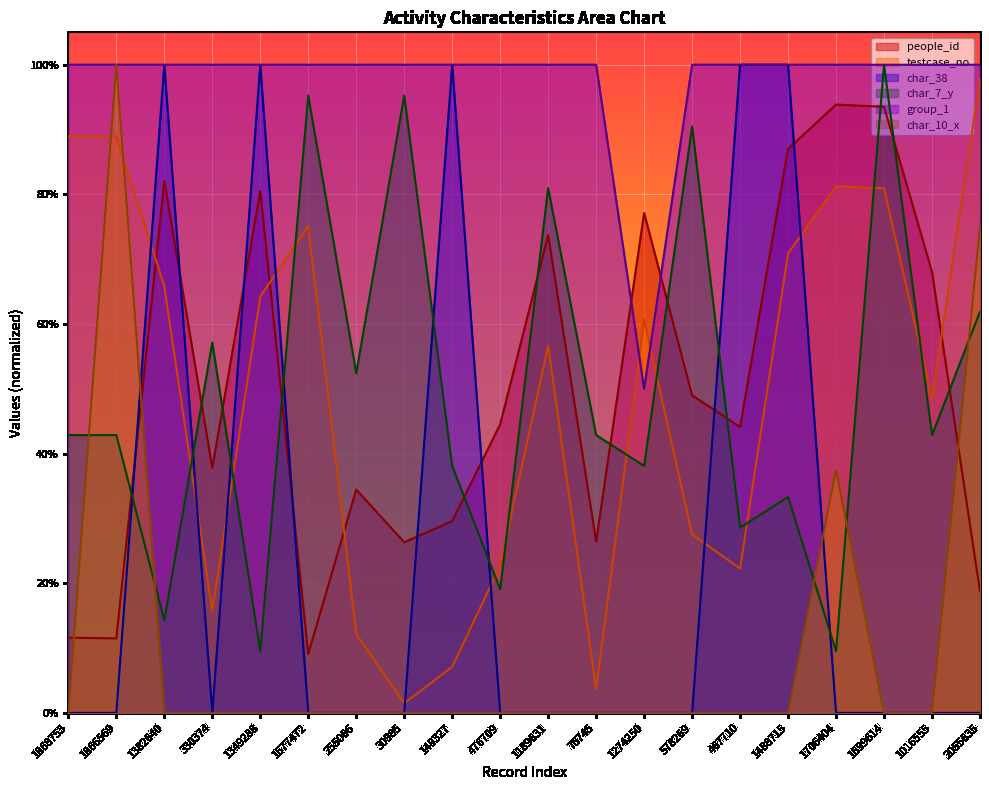

How many lines are shown in the chart?

6